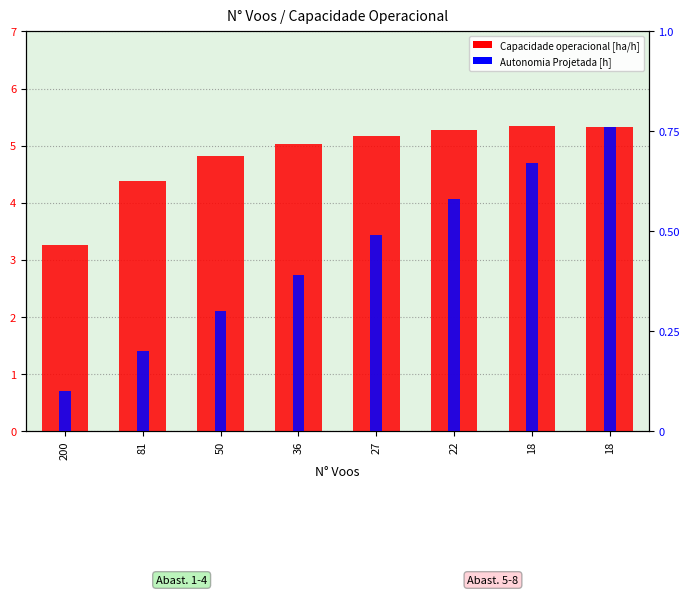

The Capacidade operacional [ha/h] series shows 5.0 at 36. True or false?

True